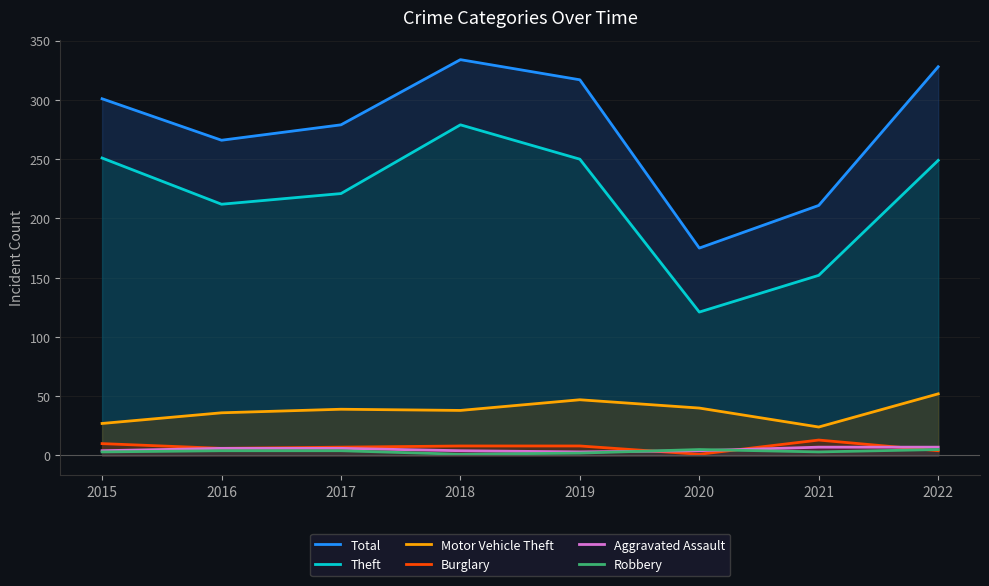

True or false: Motor Vehicle Theft and Burglary cross at least once.

False